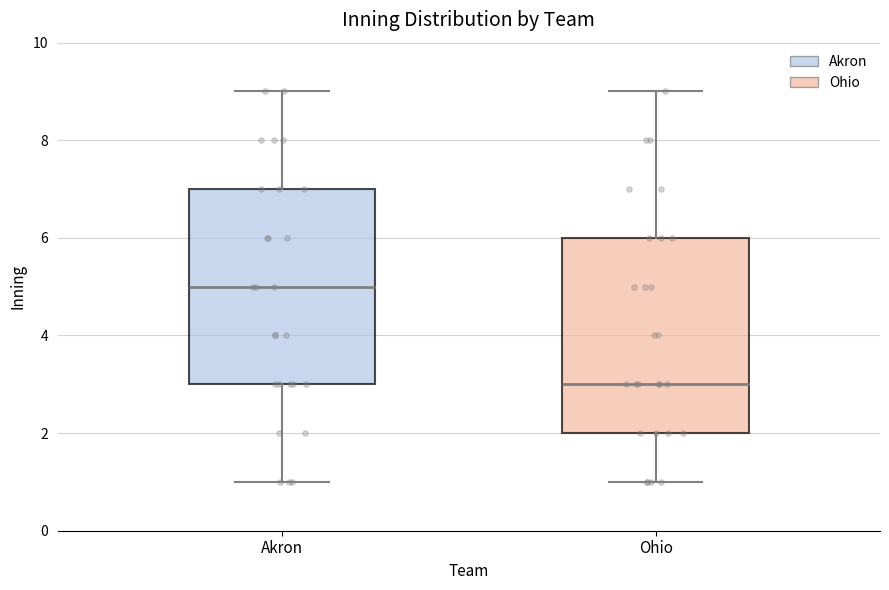

Where is the upper edge of the box for Ohio on the y-axis? The values are not printed on the chart, so give them approximately, as read against the axis.

6